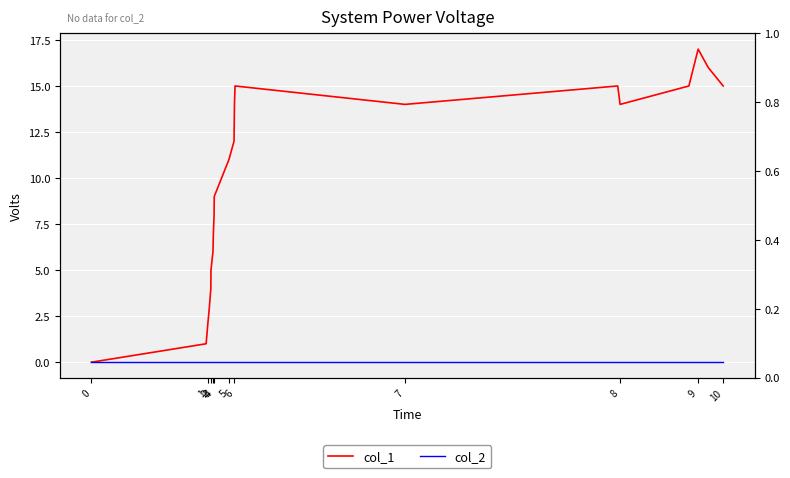

How many categories are shown in the chart?

21